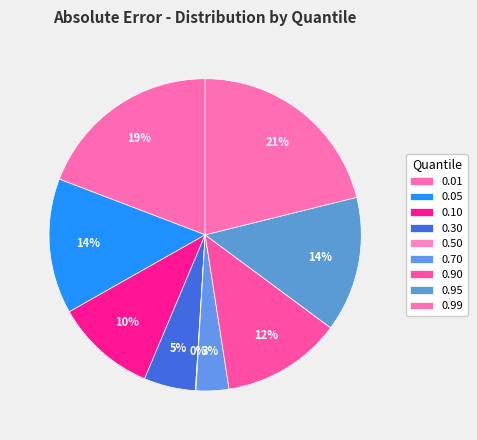

Is there a majority slice in this chart?

No